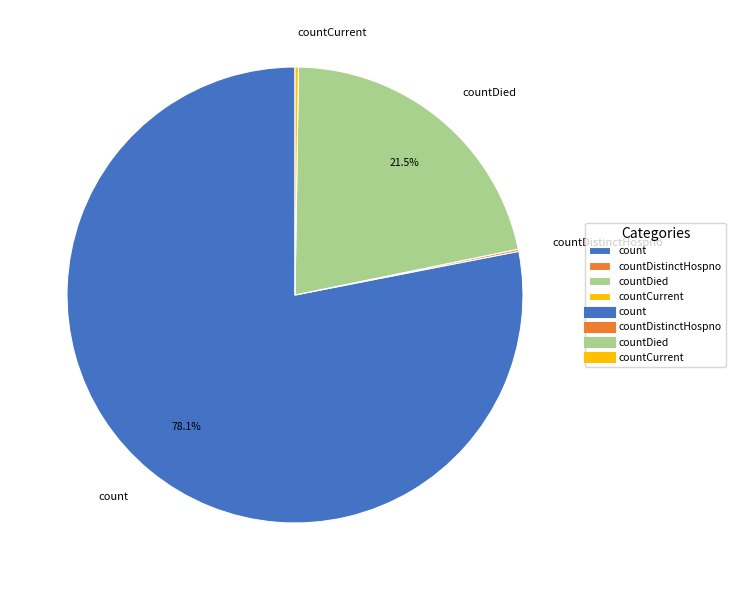

What portion of the pie excludes countDied?

78.5%